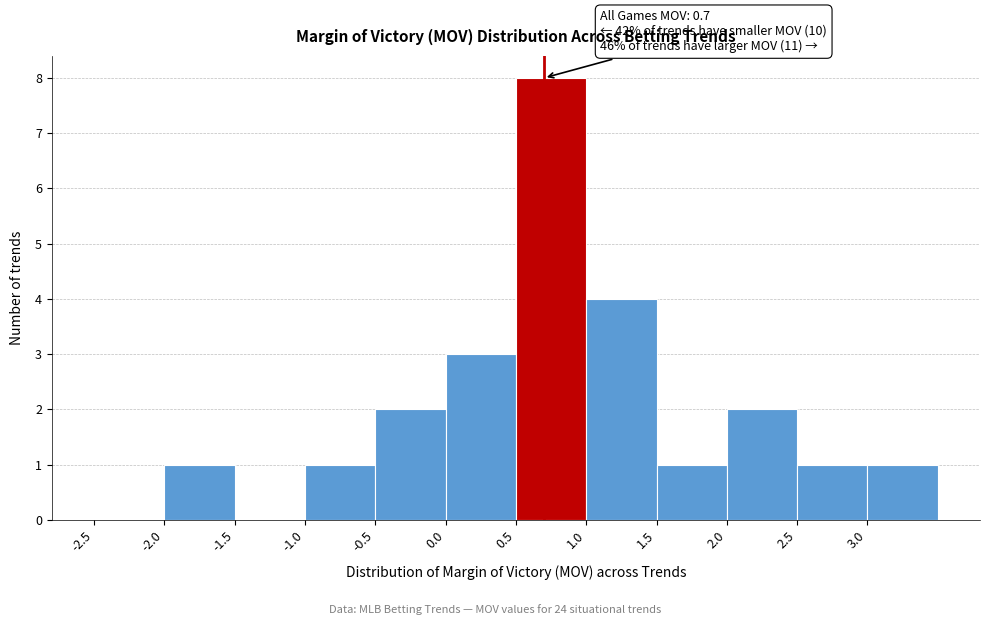

Over which range of the x-axis is the bar tallest?

0.5 to 1.0